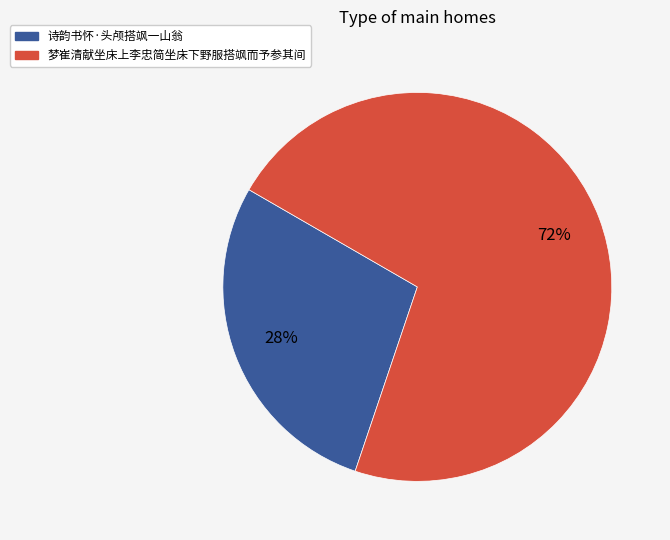

Is the sum of 梦崔清献坐床上李忠简坐床下野服搭飒而予参其间 and 诗韵书怀·头颅搭飒一山翁 greater than half?

Yes